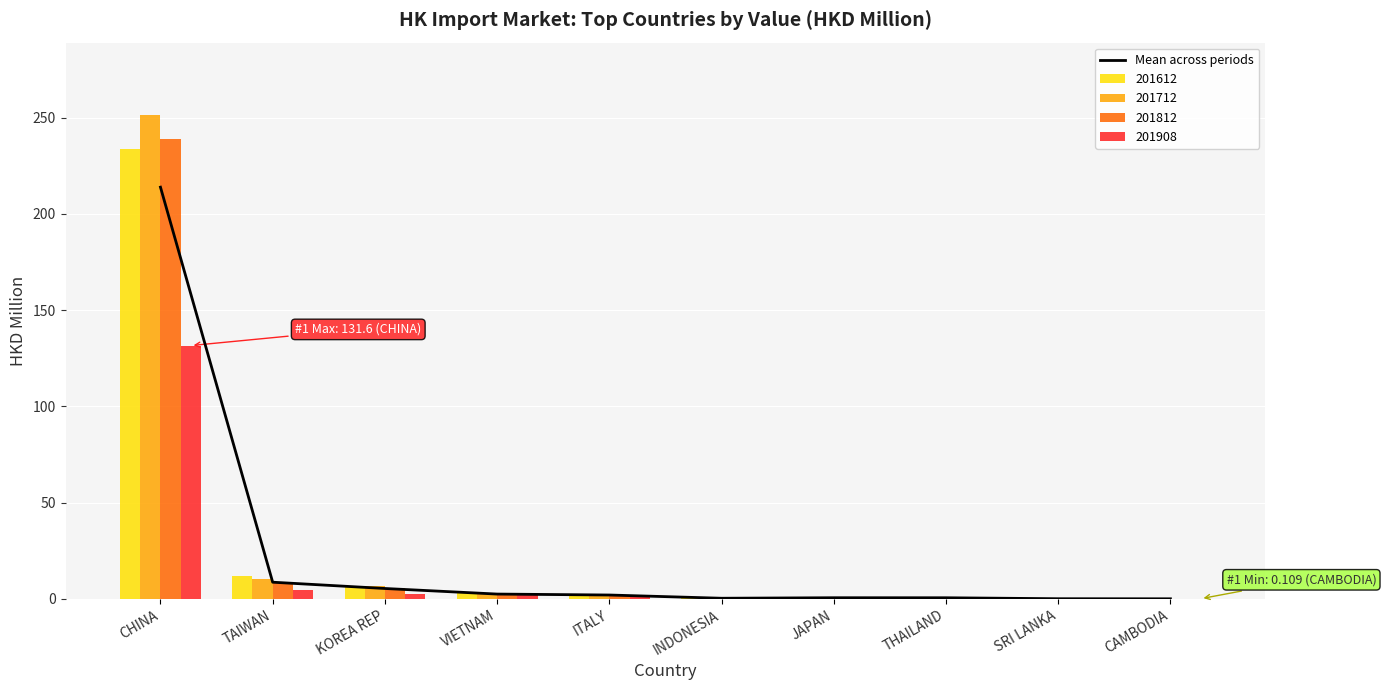

Reading right to left, what are all the values shown in this chart?

0.1	0.1	0.6	0.6	0.3	2.0	2.5	5.4	8.7	213.9